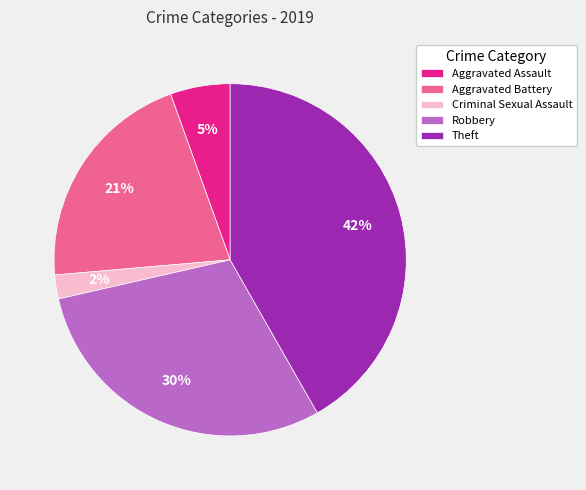

Is there any slice that represents more than half of the pie?

No